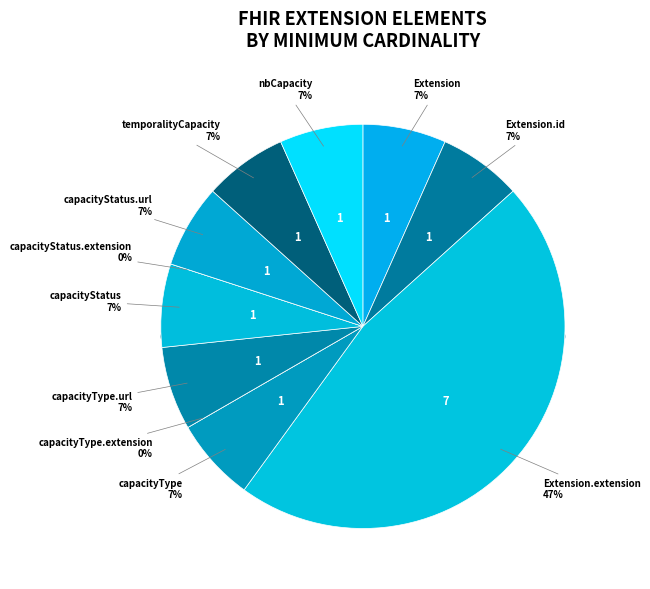

Is the sum of Extension.extension:temporalityCapacity and Extension.extension:capacityType.url greater than half?

No